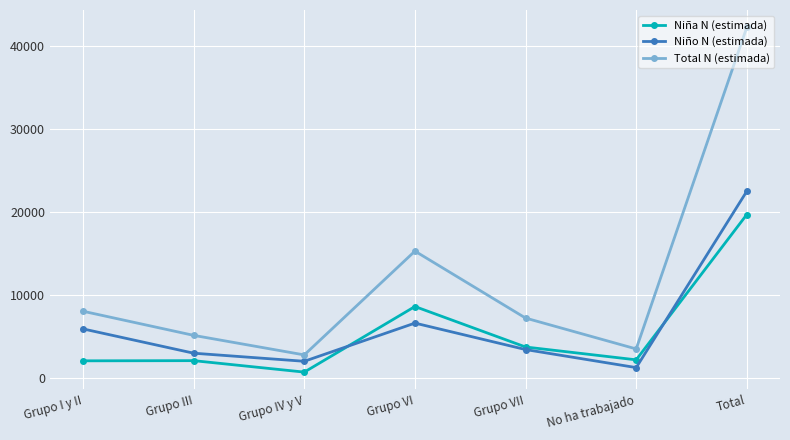

What is the sum of the Niña N (estimada) values at Total and Grupo VI?

28421